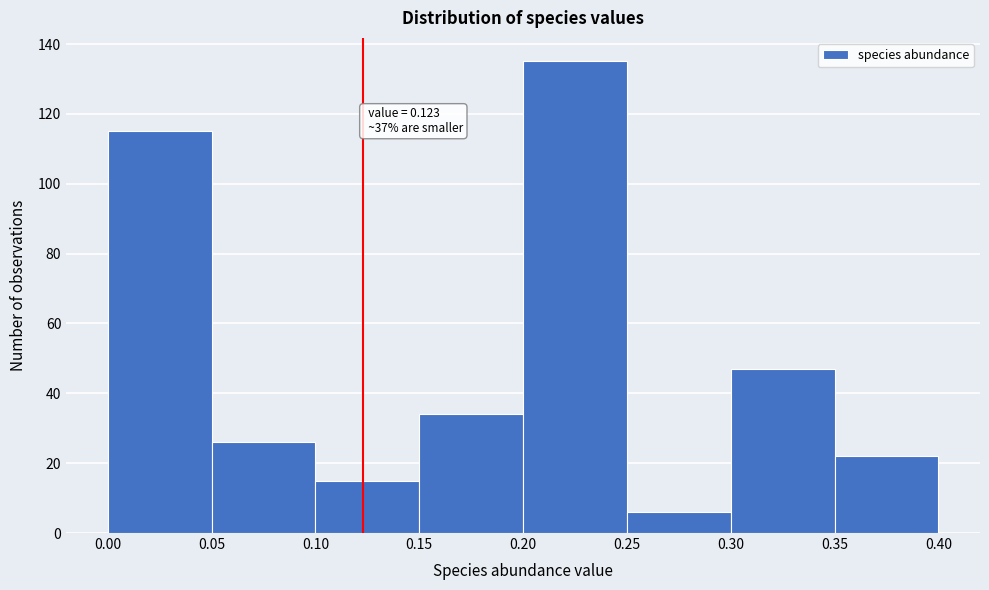

Which range on the x-axis has the tallest bar?

0.20 to 0.25